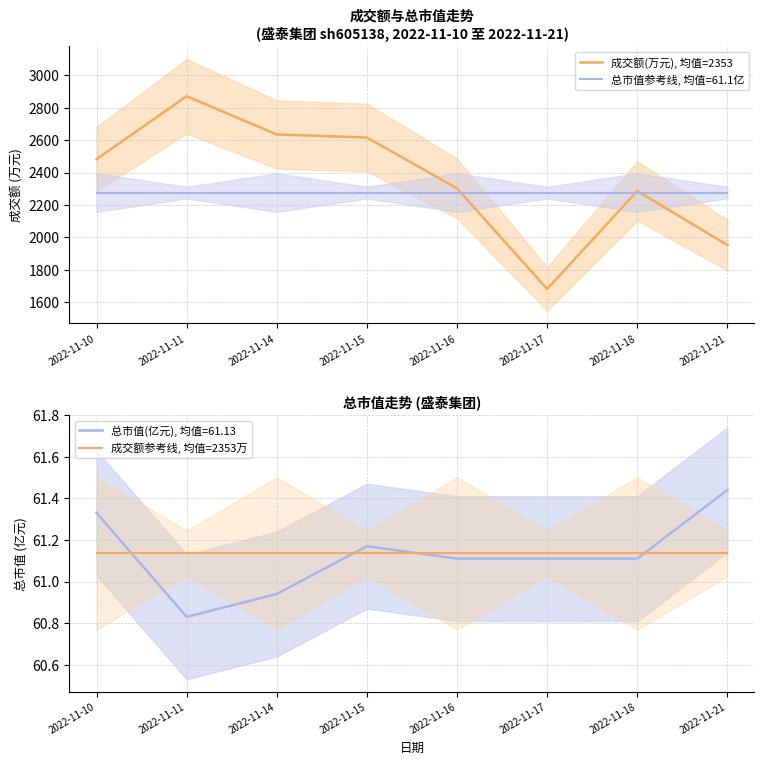

At which category does 成交额(万元), 均值=2353 reach its first local peak?

2022-11-11